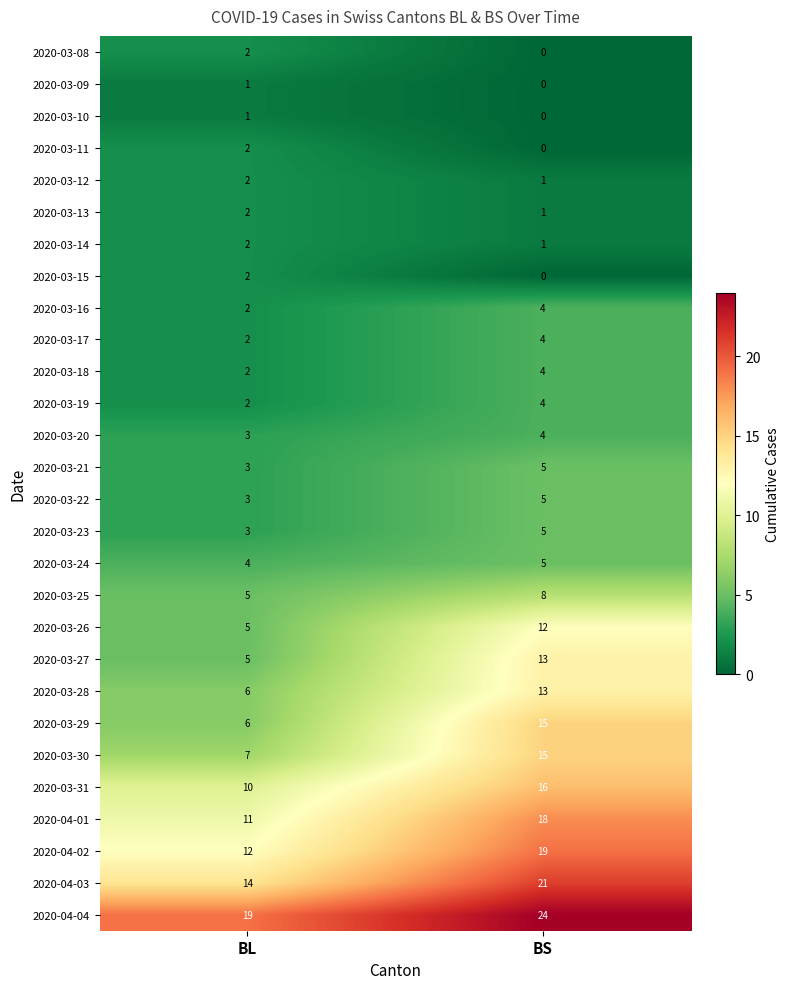

At which category does the chart reach its minimum across all series?

BS